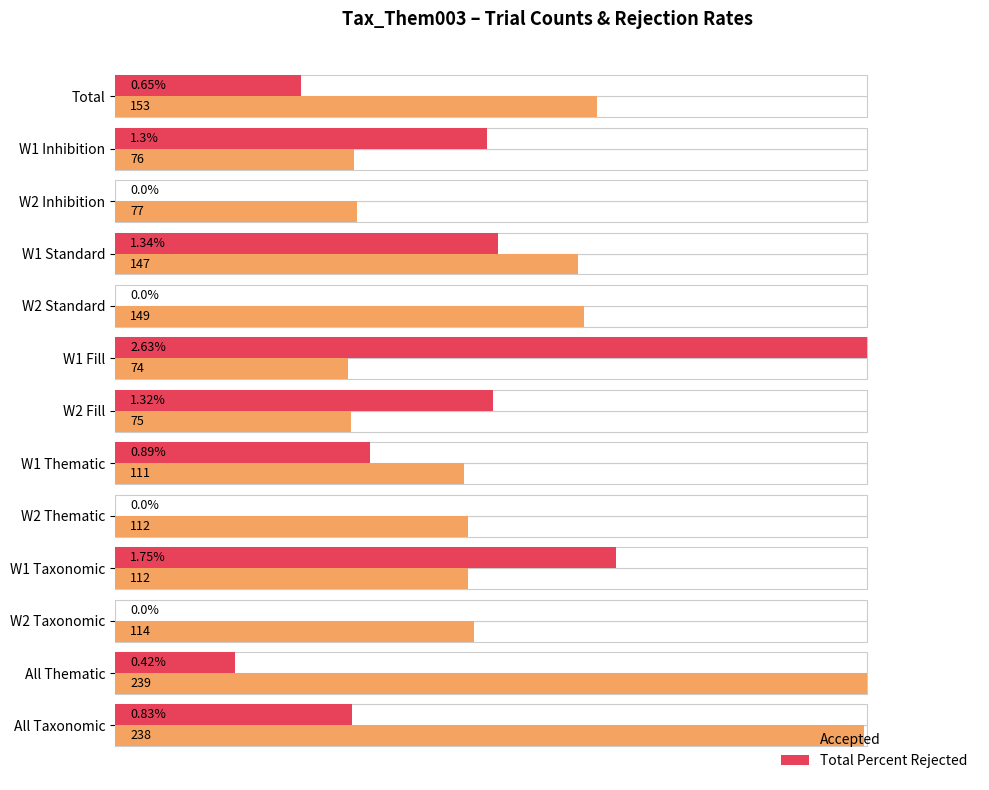

Between W1 Standard and W2 Thematic, which is larger?

W1 Standard